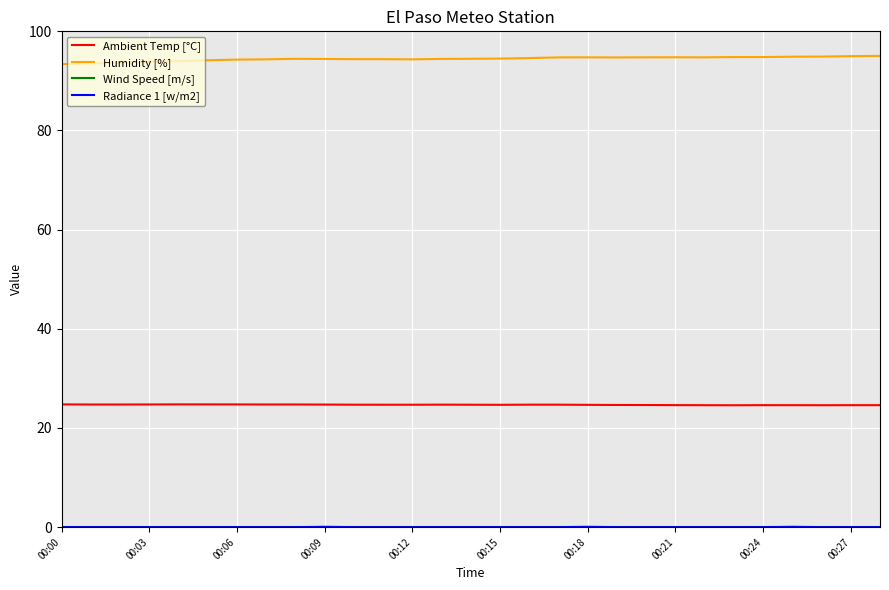

True or false: Ambient Temp [°C] and Humidity [%] cross at least once.

False